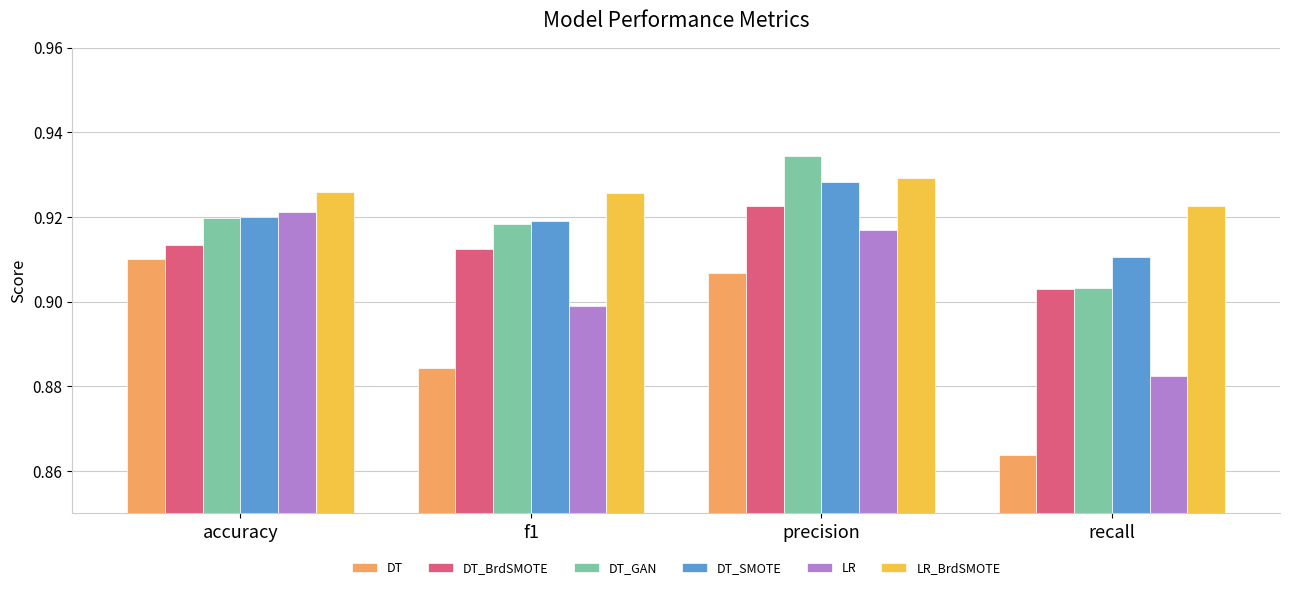

What position from the left is f1?

2